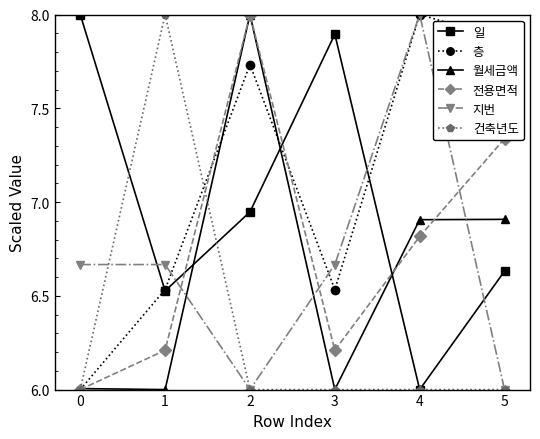

Which series has the largest range (max minus min)?

일